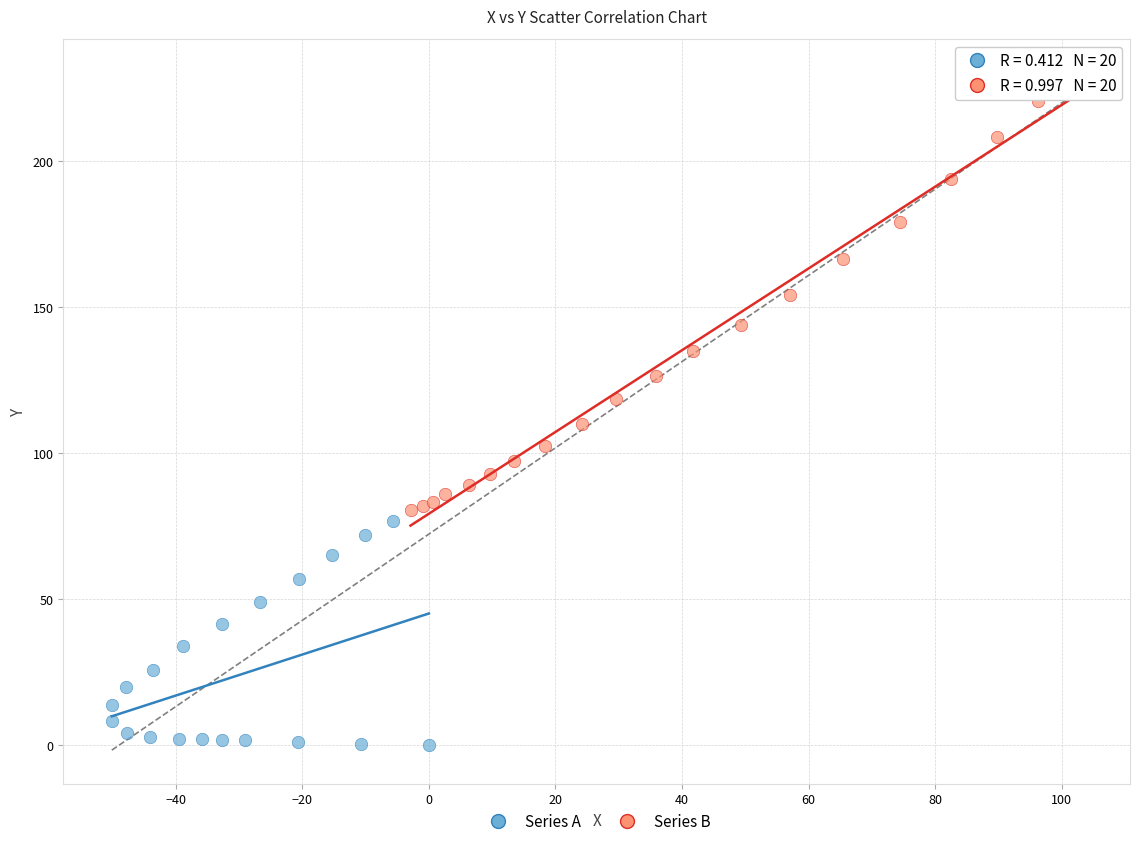

Which series contains the lowest Y value?

Series A